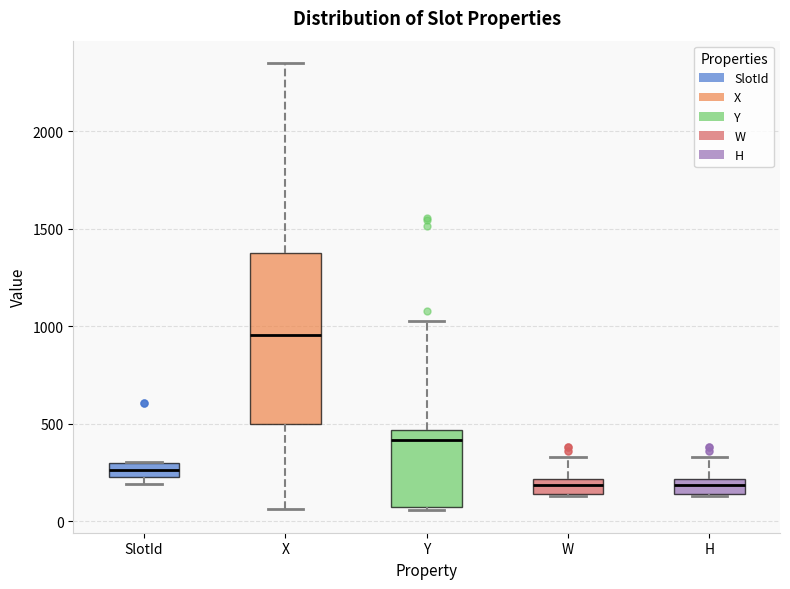

Reading left to right, transcribe this box plot: for each box, give where its median line is, the range the box spans, and where its two whiskers end, as read against the y-axis. The values are not printed on the chart, so give them approximately, as read against the axis.

SlotId: median 250 (inside the box), box 250 to 300, whiskers 200 to 300
X: median 950, box 500 to 1400, whiskers 50 to 2350
Y: median 400, box 50 to 450, whiskers 50 to 1050
W: median 200 (inside the box), box 150 to 200, whiskers 150 to 350
H: median 200 (inside the box), box 150 to 200, whiskers 150 to 350